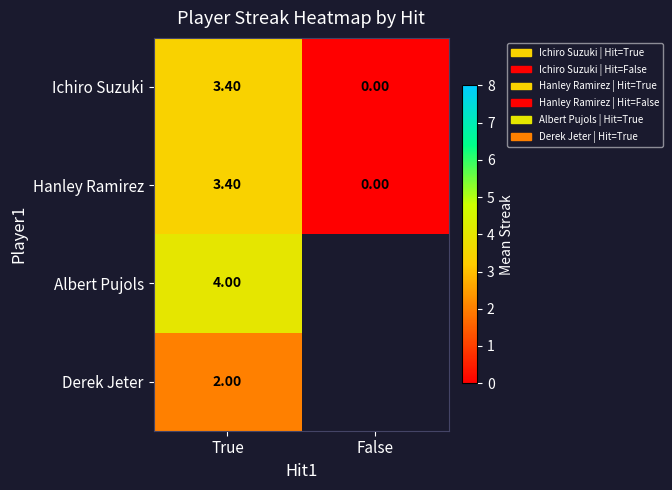

The Ichiro Suzuki series shows 0.8 at True. True or false?

False